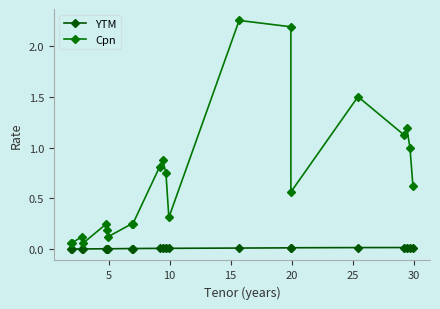

In Cpn, how many points are higher than both neighbors (excluding endpoints)?

6